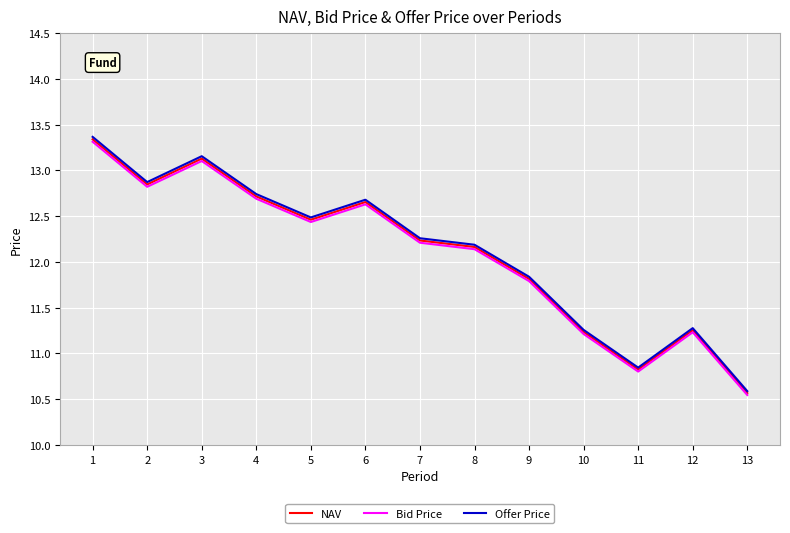

Is the value of NAV at 12 greater than the value of Offer Price at 4?

No